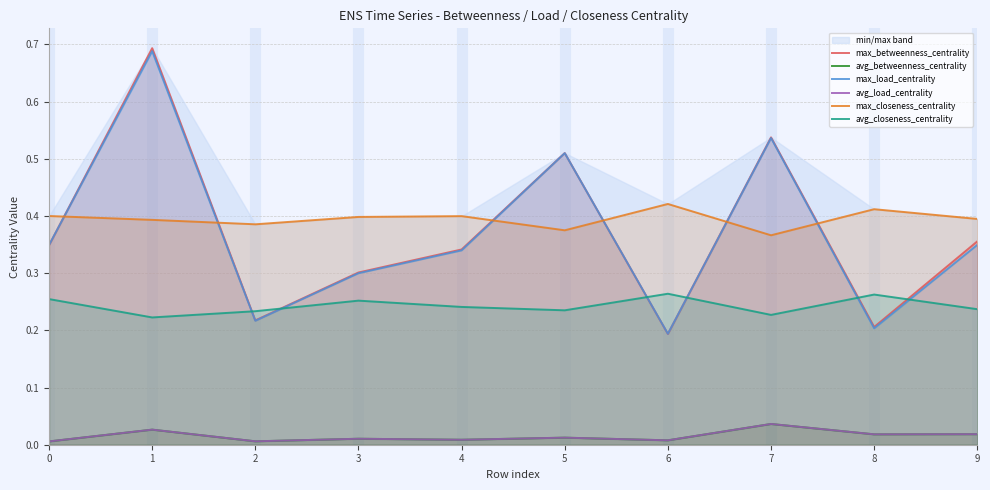

Is it true that avg_betweenness_centrality equals 0.0 at 7?

True